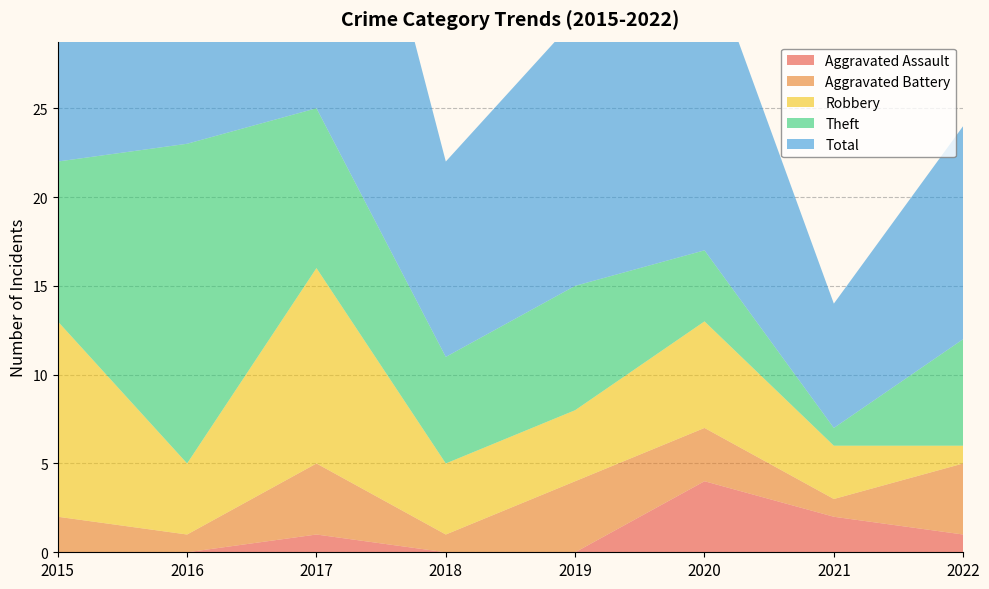

Reading left to right, transcribe all the data shown in this chart.

Aggravated Assault: 2015=0	2016=0	2017=1	2018=0	2019=0	2020=4	2021=2	2022=1
Aggravated Battery: 2015=2	2016=1	2017=4	2018=1	2019=4	2020=3	2021=1	2022=4
Robbery: 2015=11	2016=4	2017=11	2018=4	2019=4	2020=6	2021=3	2022=1
Theft: 2015=9	2016=18	2017=9	2018=6	2019=7	2020=4	2021=1	2022=6
Total: 2015=23	2016=23	2017=25	2018=11	2019=15	2020=17	2021=7	2022=12